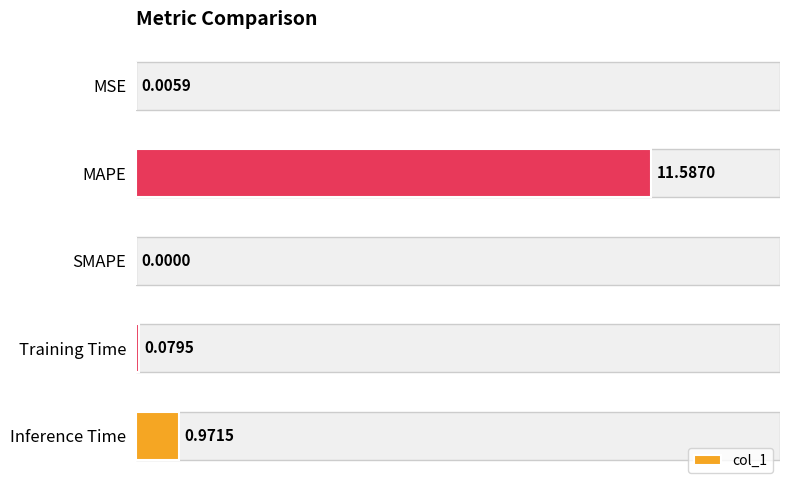

What is the change in value from MSE to MAPE?

+11.6